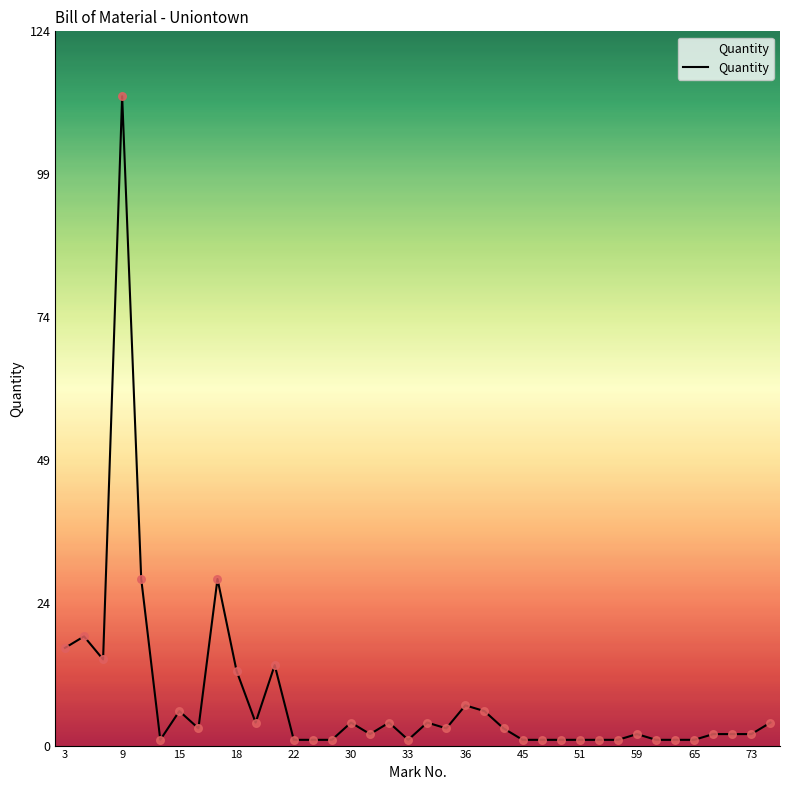

What is the greatest value displayed?

113